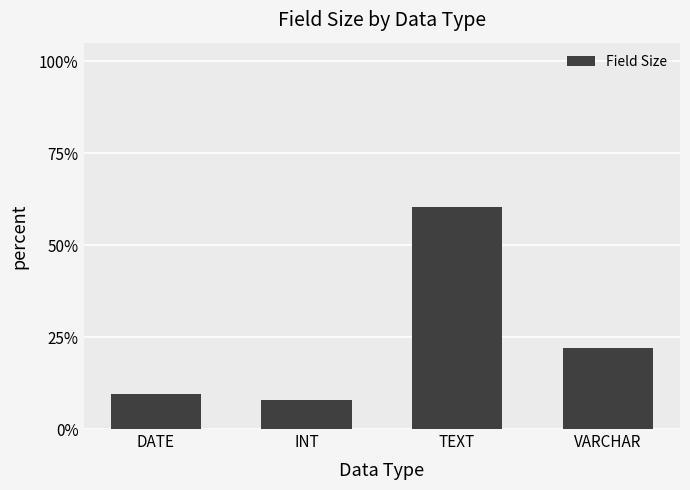

What is the value of the 3rd bar from the left?

60.3